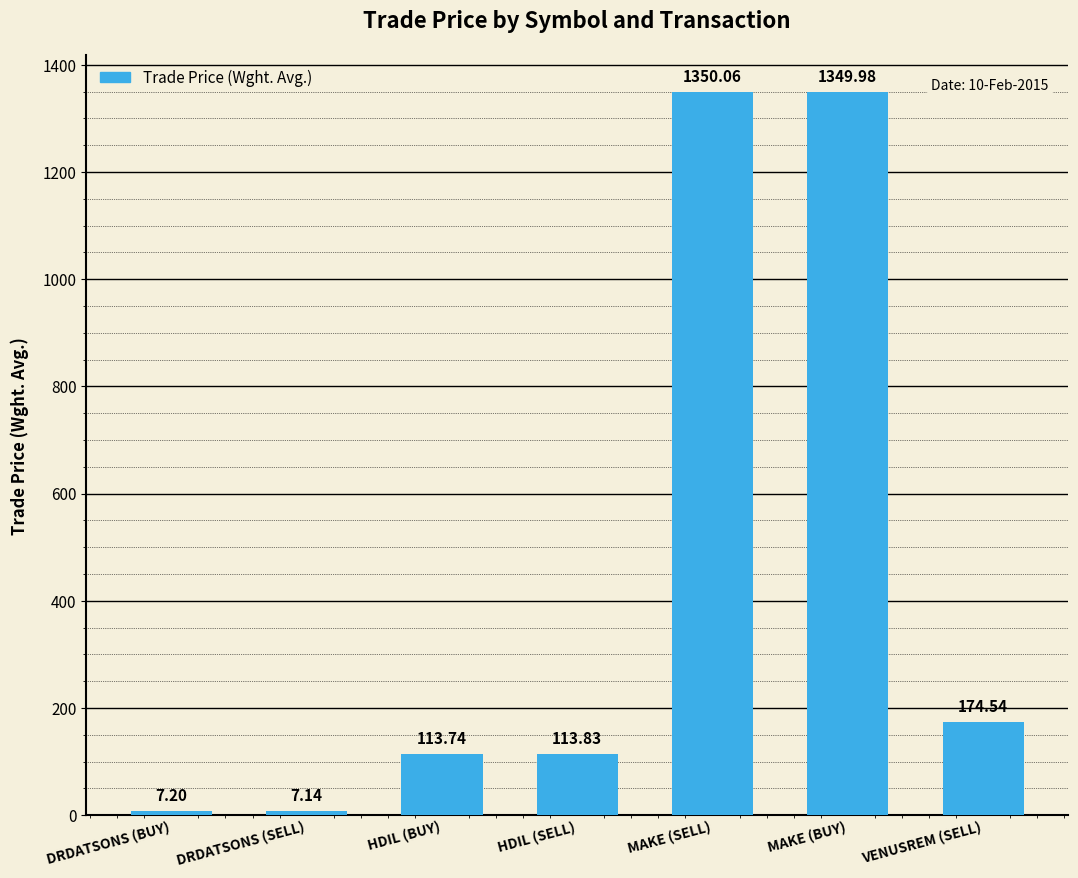

At which category does the chart reach its minimum across all series?

DRDATSONS (SELL)